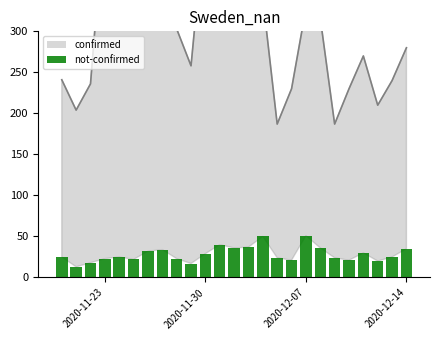

Does the chart contain stacked bars?

No